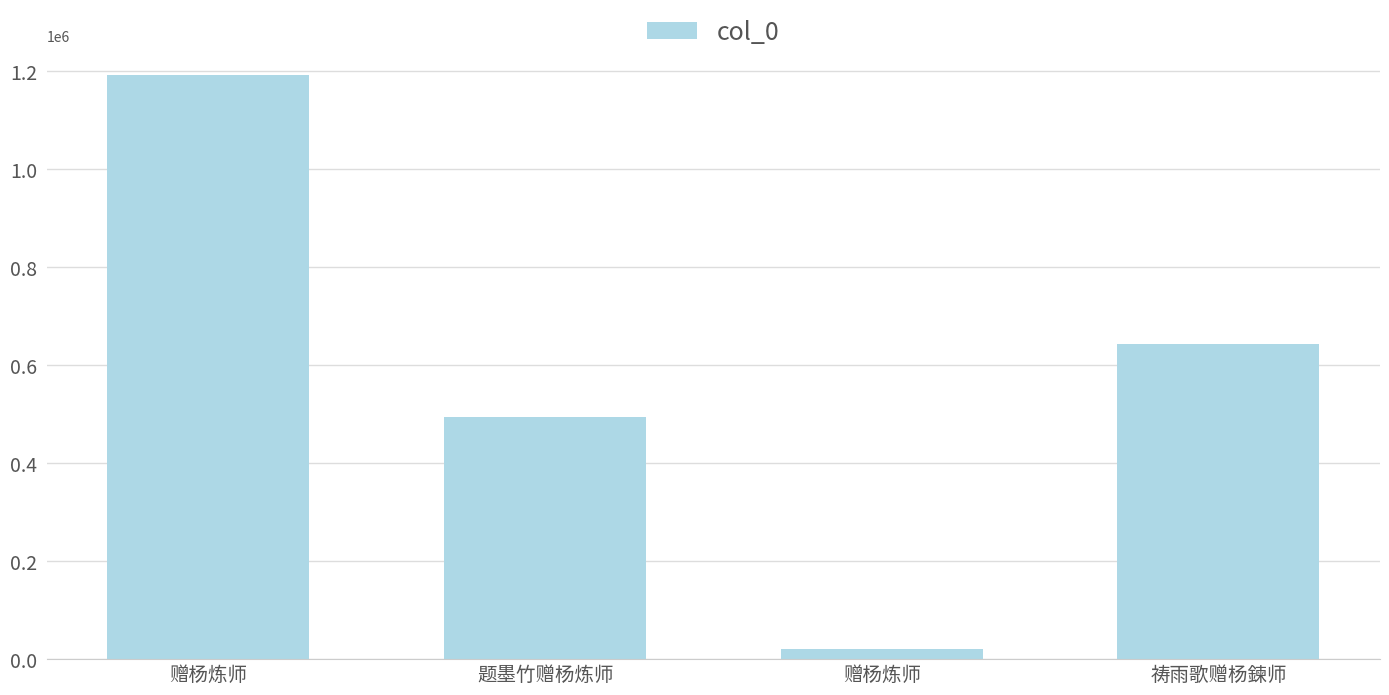

How many data points are less than 643294?

2